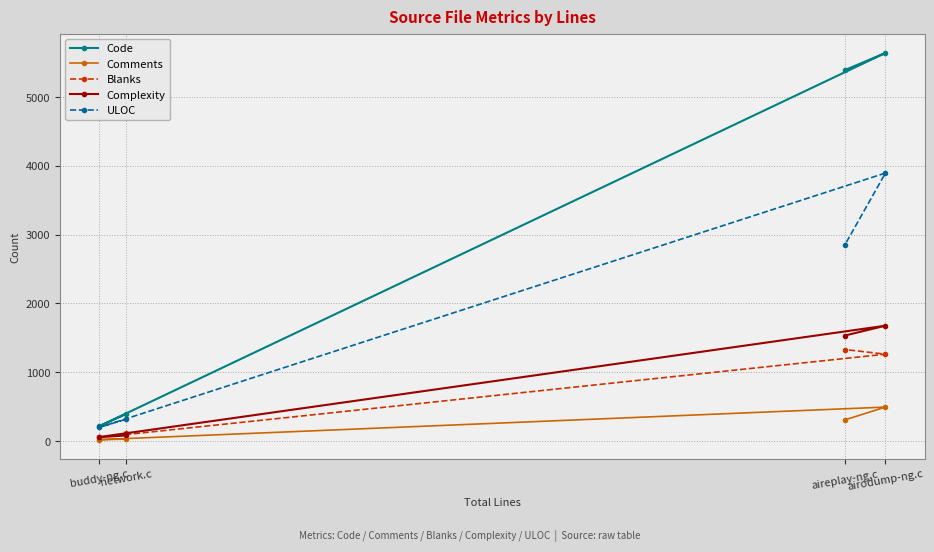

Is it true that ULOC equals 6143 at airodump-ng.c?

False